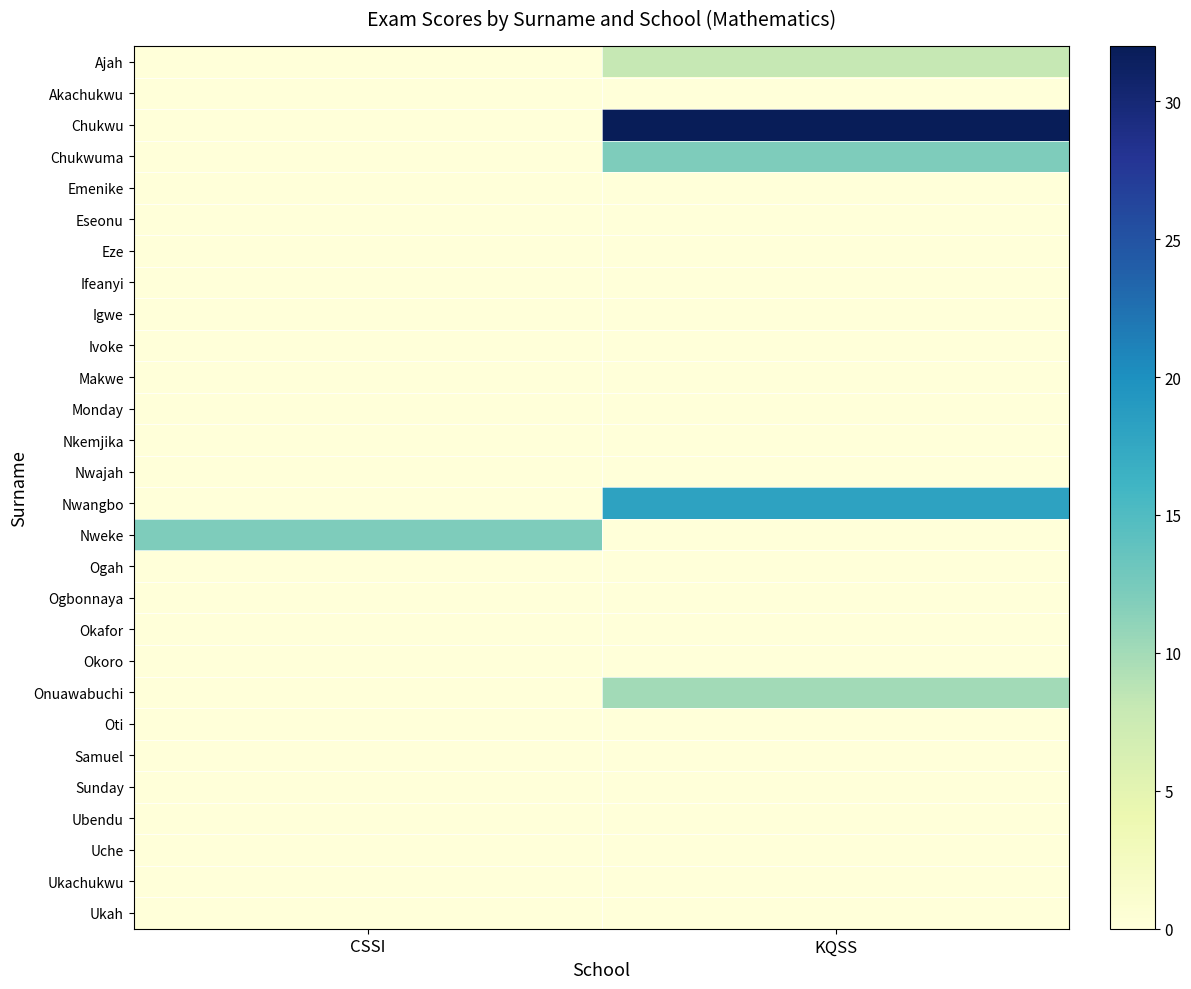

Count the number of data series in this chart.

28